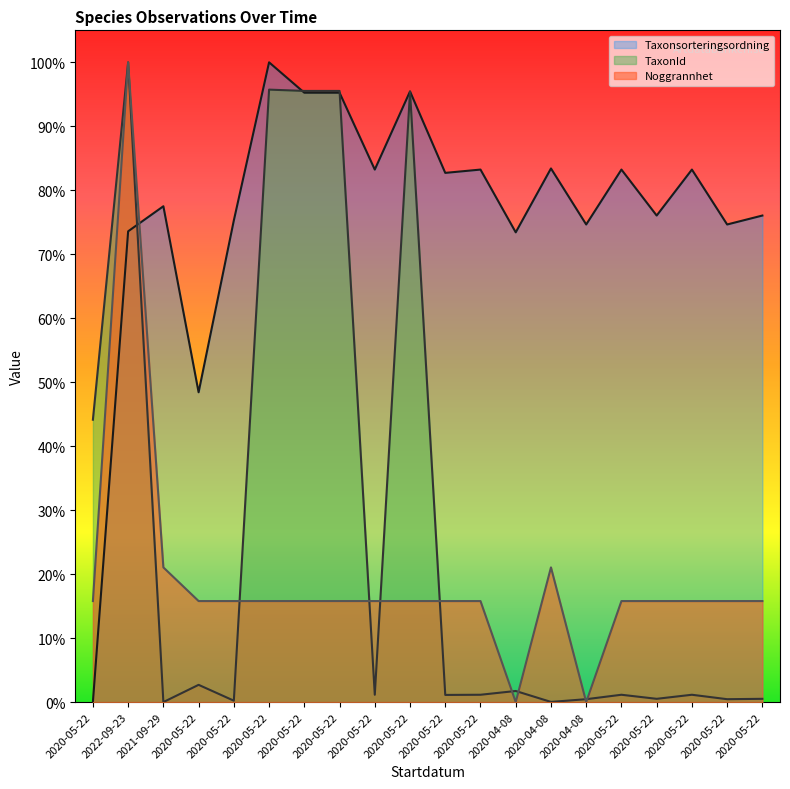

What are all the series names shown in the legend?

Taxonsorteringsordning, TaxonId, Noggrannhet